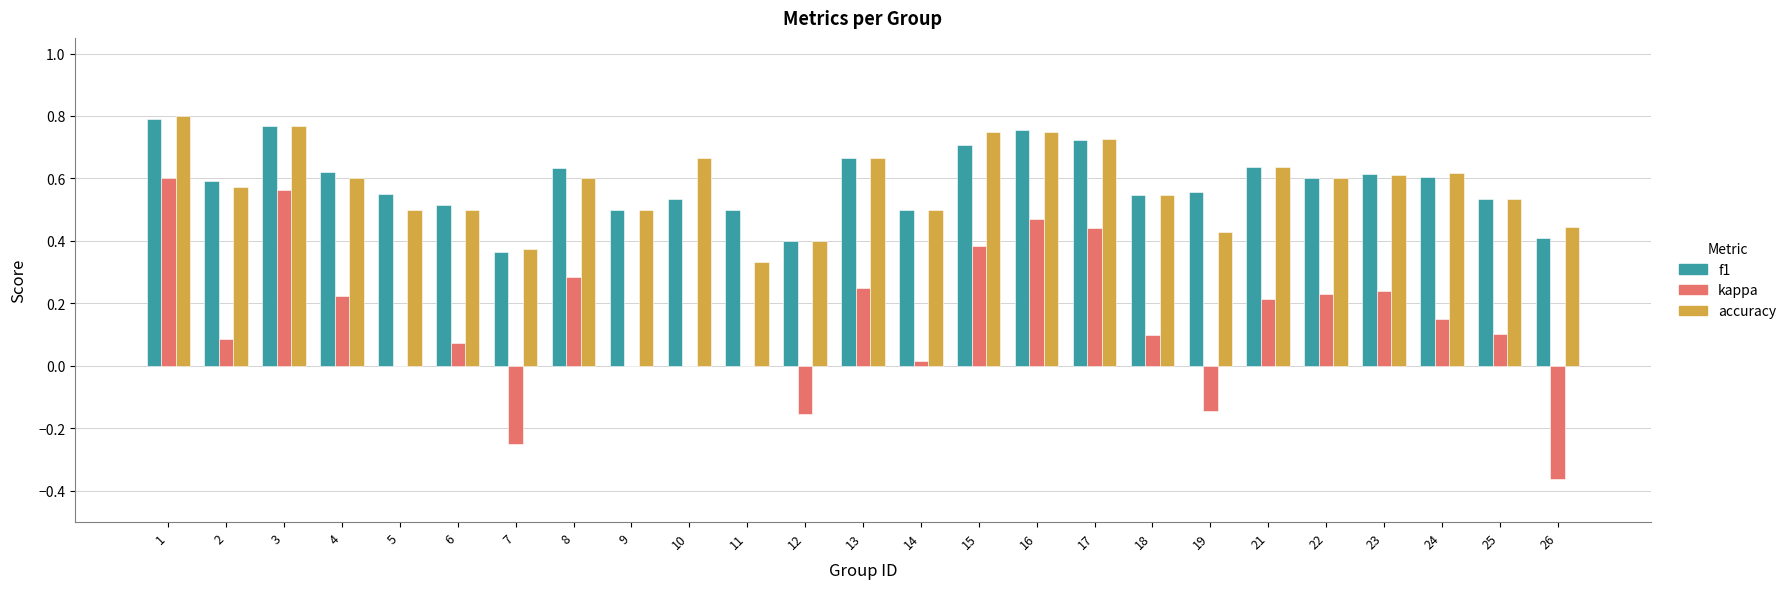

The accuracy series shows 0.1 at 21. True or false?

False